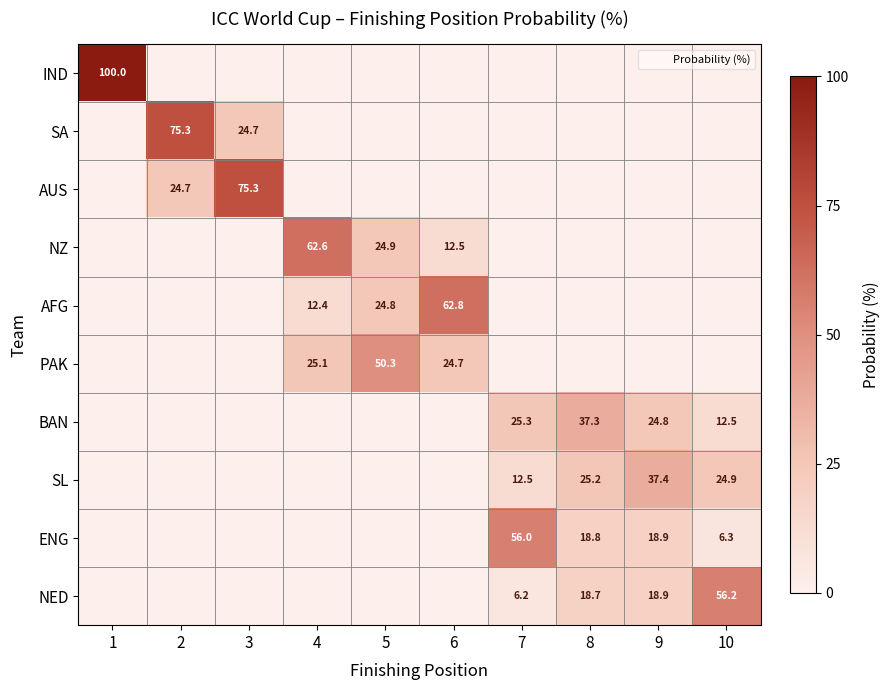

The value of NED at 7 is 6.2. True or false?

True